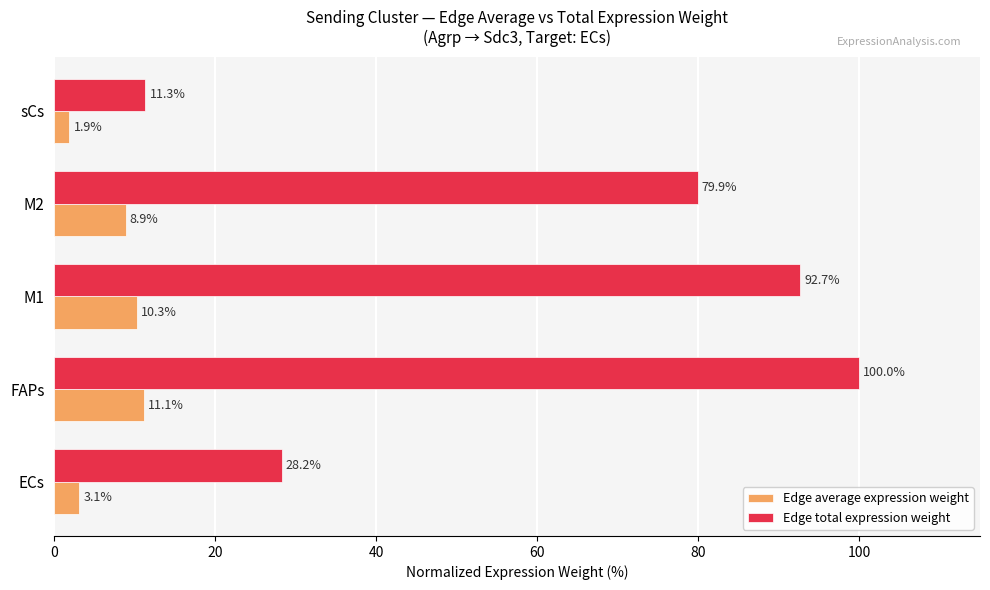

Rank the series by their maximum value, from highest to lowest.

Edge total expression weight, Edge average expression weight